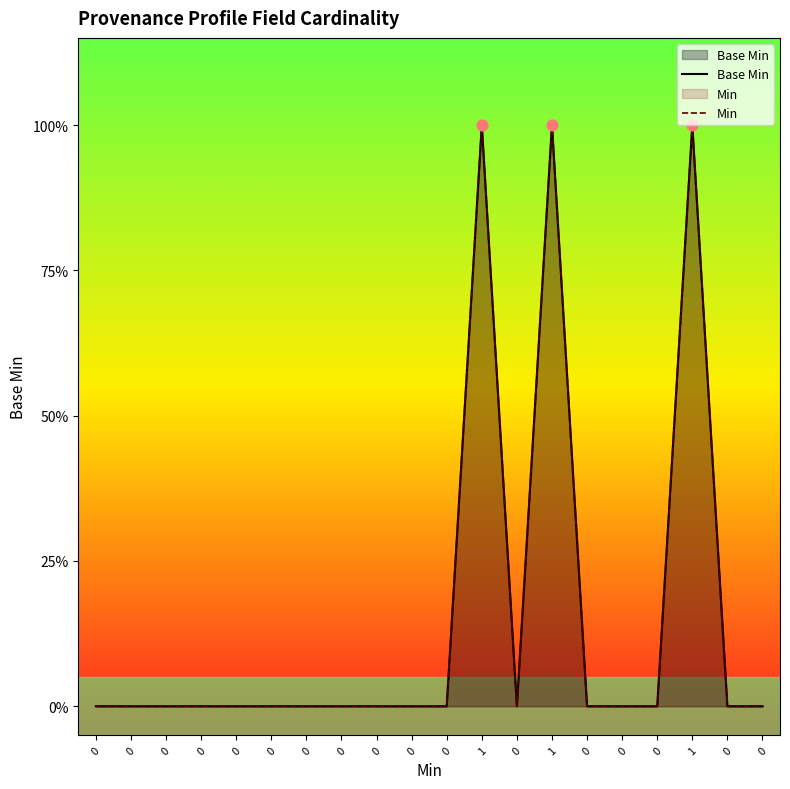

What is the total value across all series at 1?

2